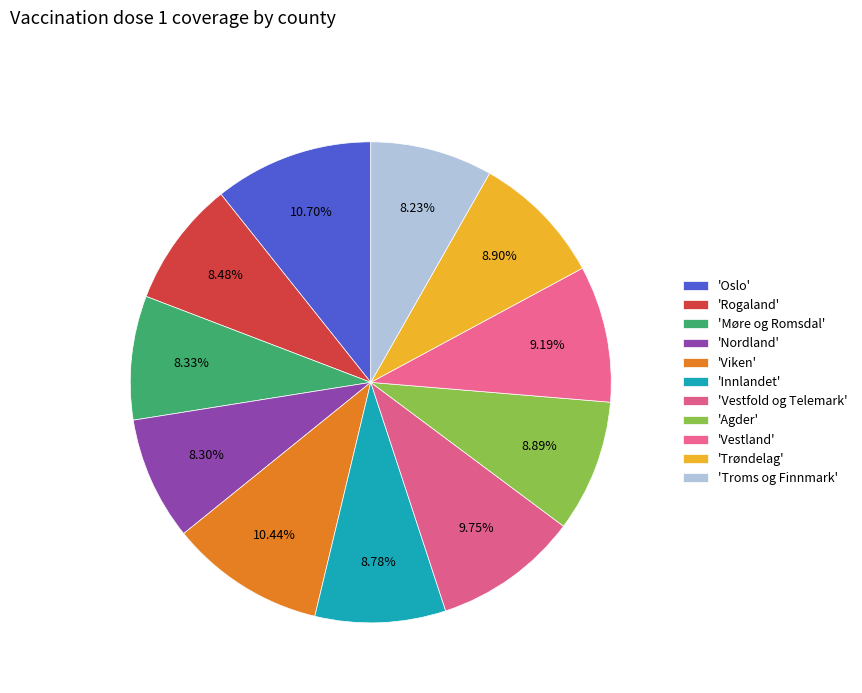

How many slices are in this pie chart?

11